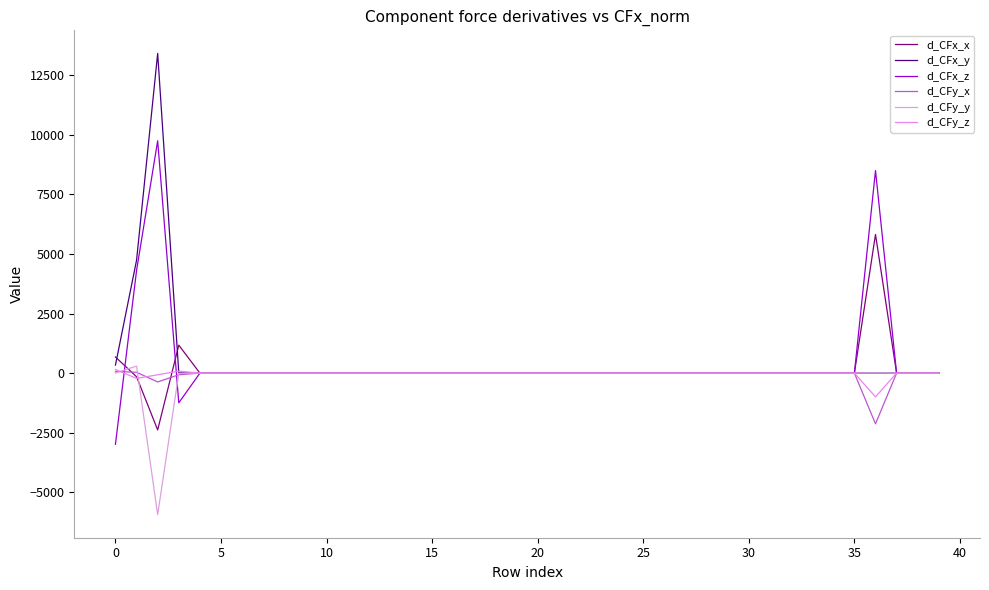

Which series has the widest spread of values?

d_CFx_y